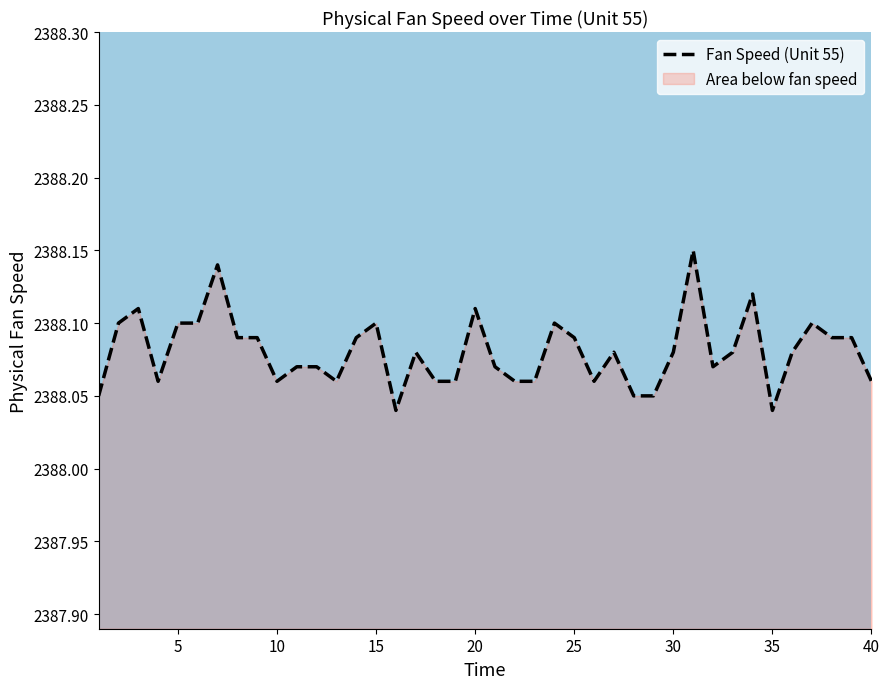

The value of Fan Speed (Unit 55) at 40 is 1513.9. True or false?

False